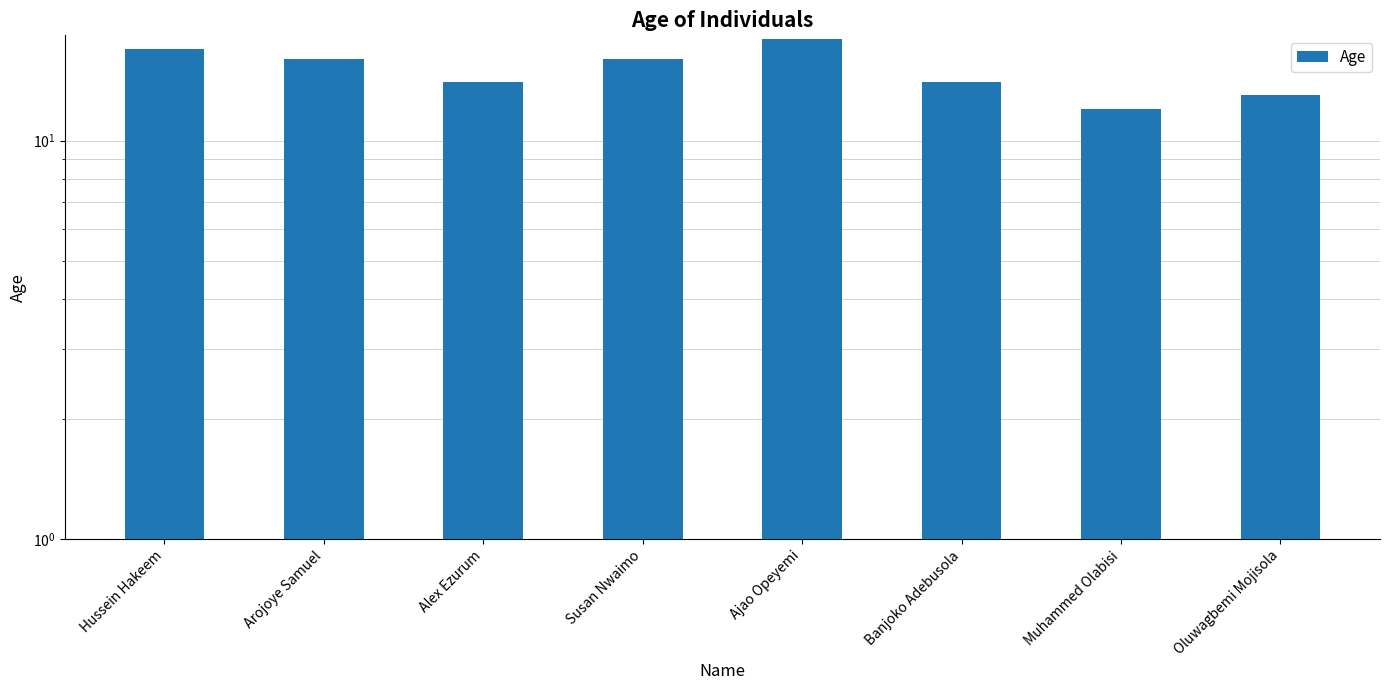

Reading right to left, extract all data points from this chart.

Oluwagbemi Mojisola=13	Muhammed Olabisi=12	Banjoko Adebusola=14	Ajao Opeyemi=18	Susan Nwaimo=16	Alex Ezurum=14	Arojoye Samuel=16	Hussein Hakeem=17